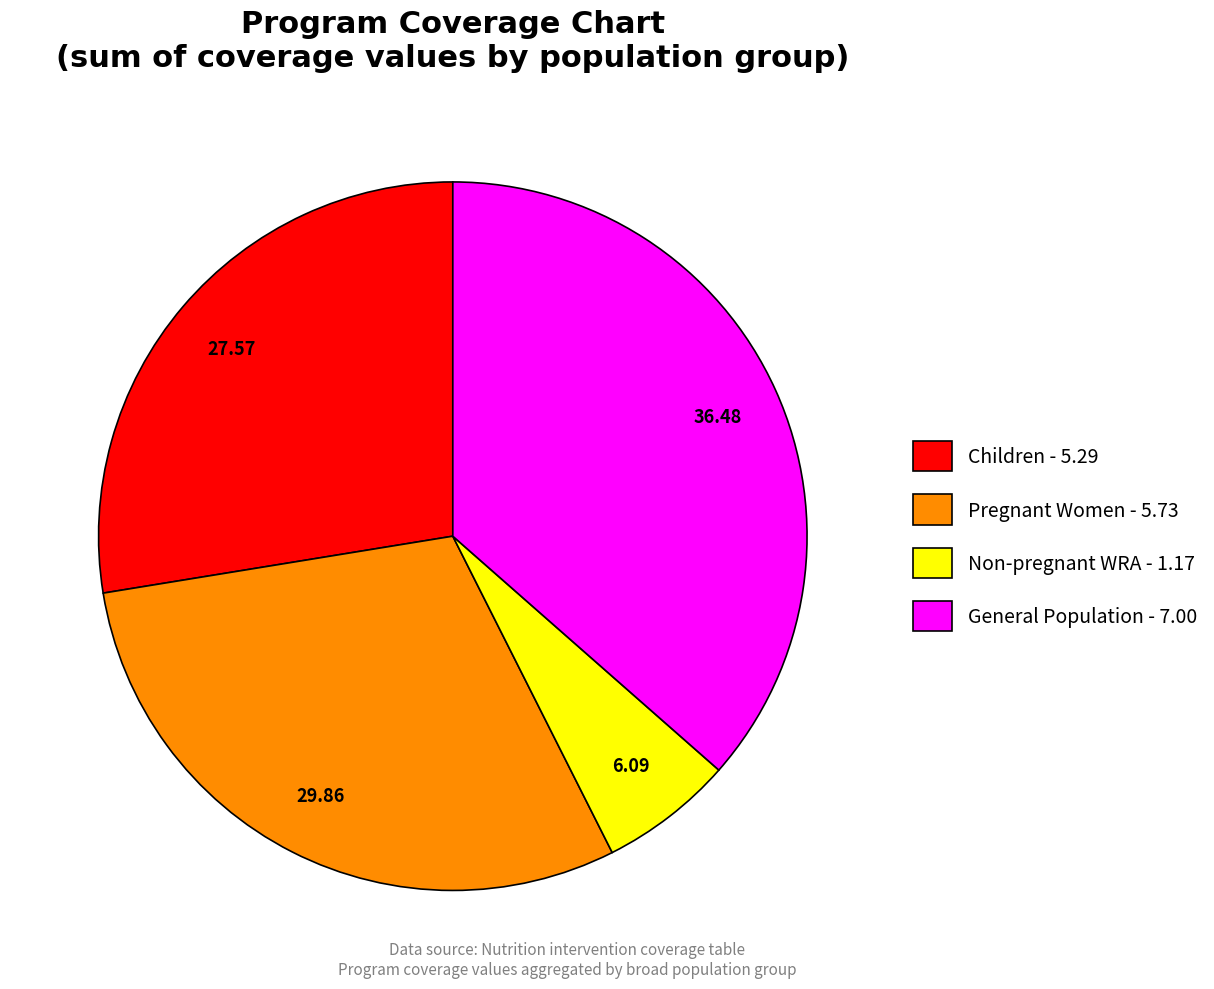

How many segments does this pie chart have?

4